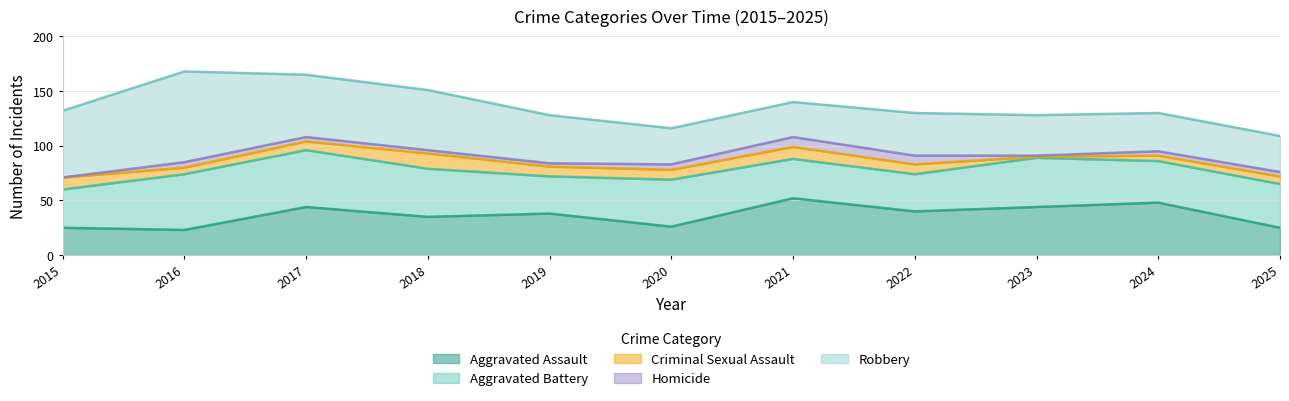

Where is Criminal Sexual Assault nearest to the value 7?

2025